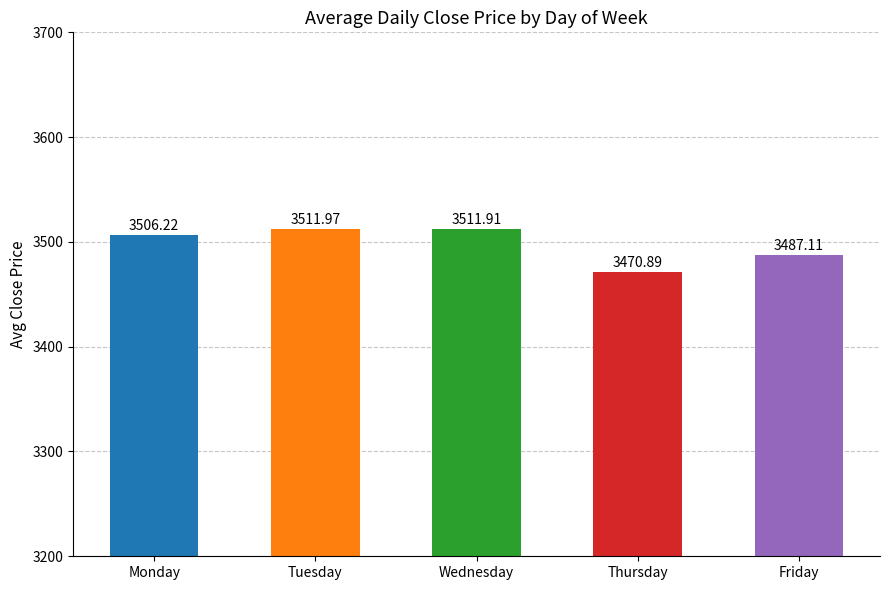

What is the change in value from Monday to Thursday?

-35.3